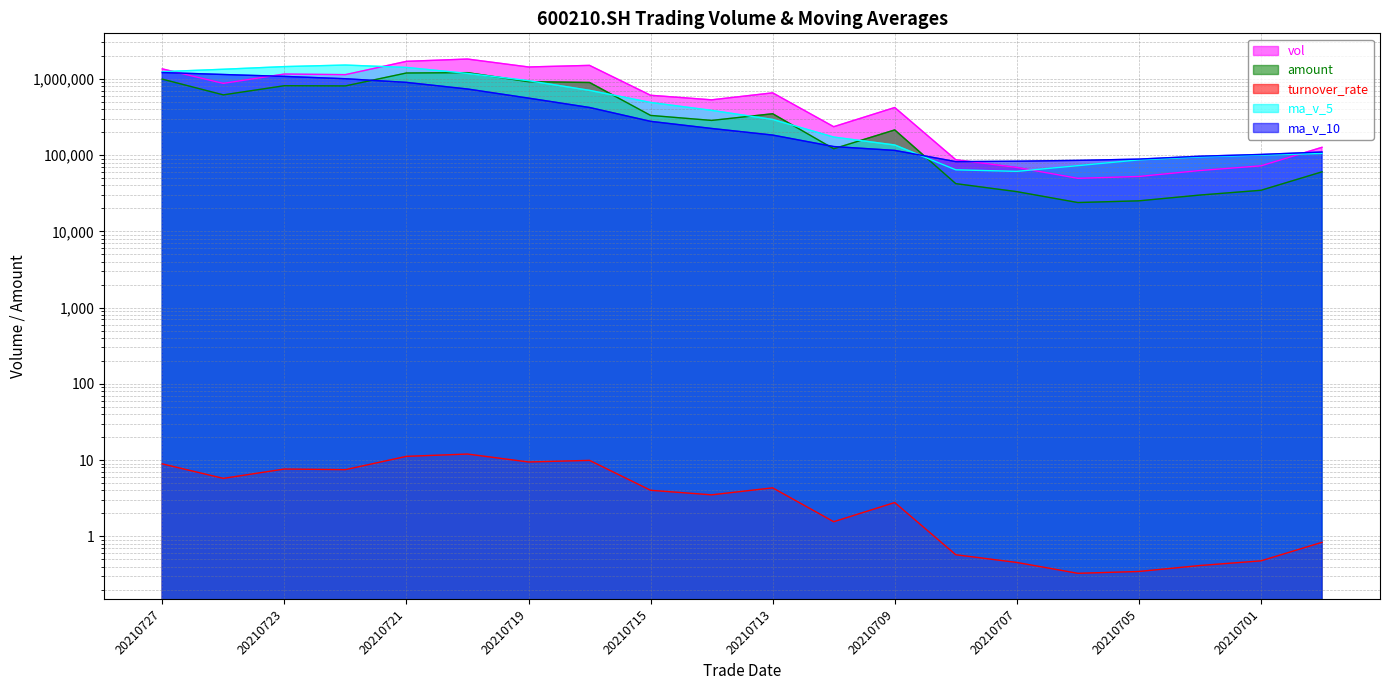

At which category does the chart reach its minimum across all series?

20210706